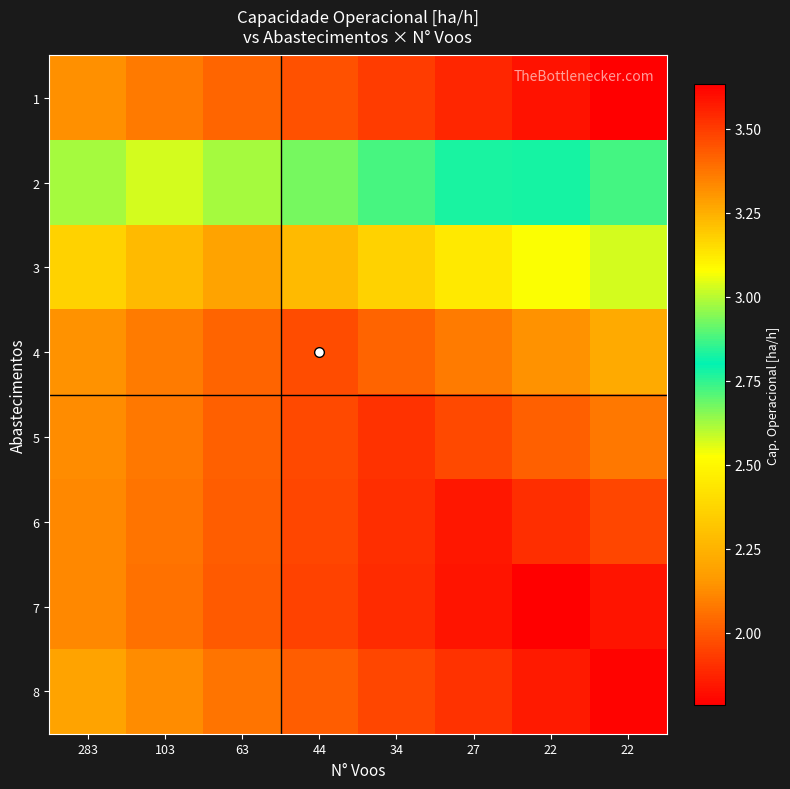

What is the total value across all series at 283?

24.9